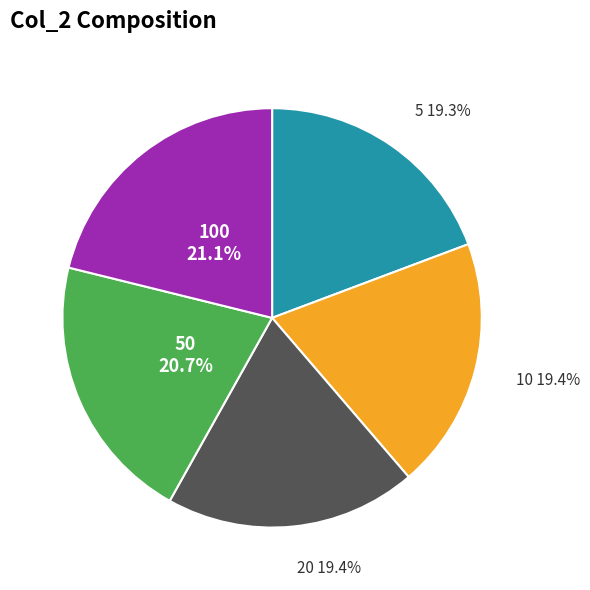

To the nearest percent, what percentage of the pie is 100?

21%